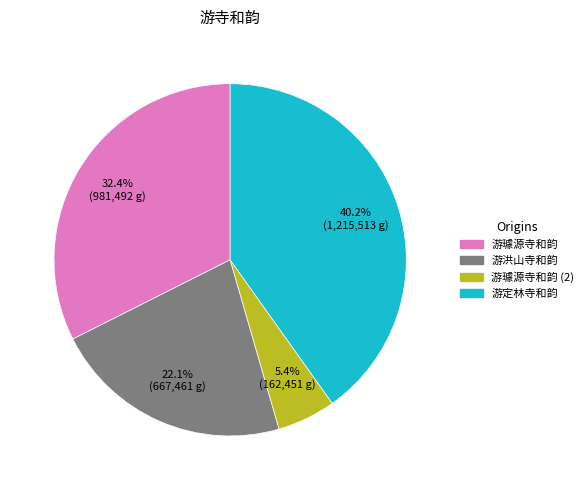

Approximately how many times larger is the value at 游洪山寺和韵 compared to 游璩源寺和韵?

0.7